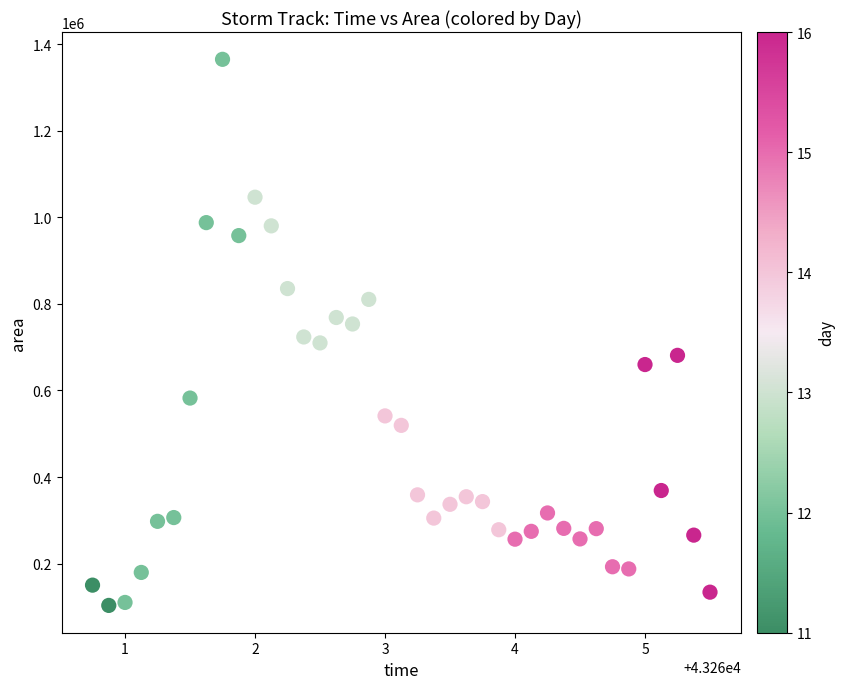

What is the range of Y values (max minus min)?

1262500